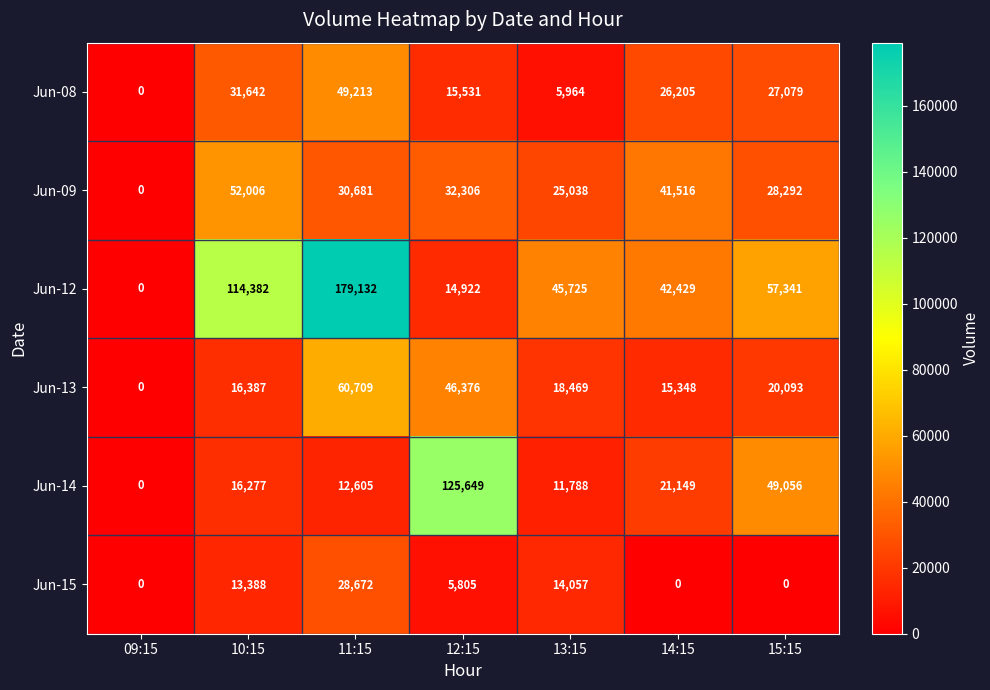

What is the difference between the Jun-14 values at 11:15 and 15:15?

36451